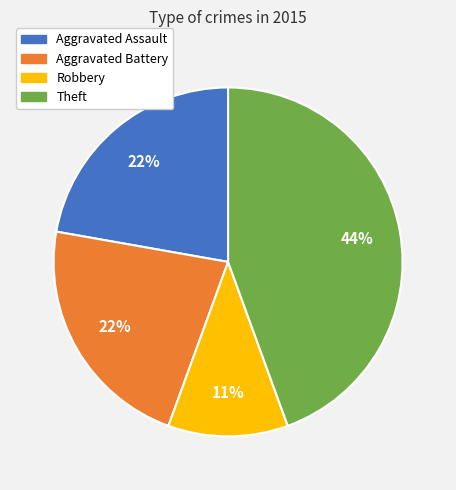

Do Aggravated Assault and Theft together represent more than half of the pie?

Yes